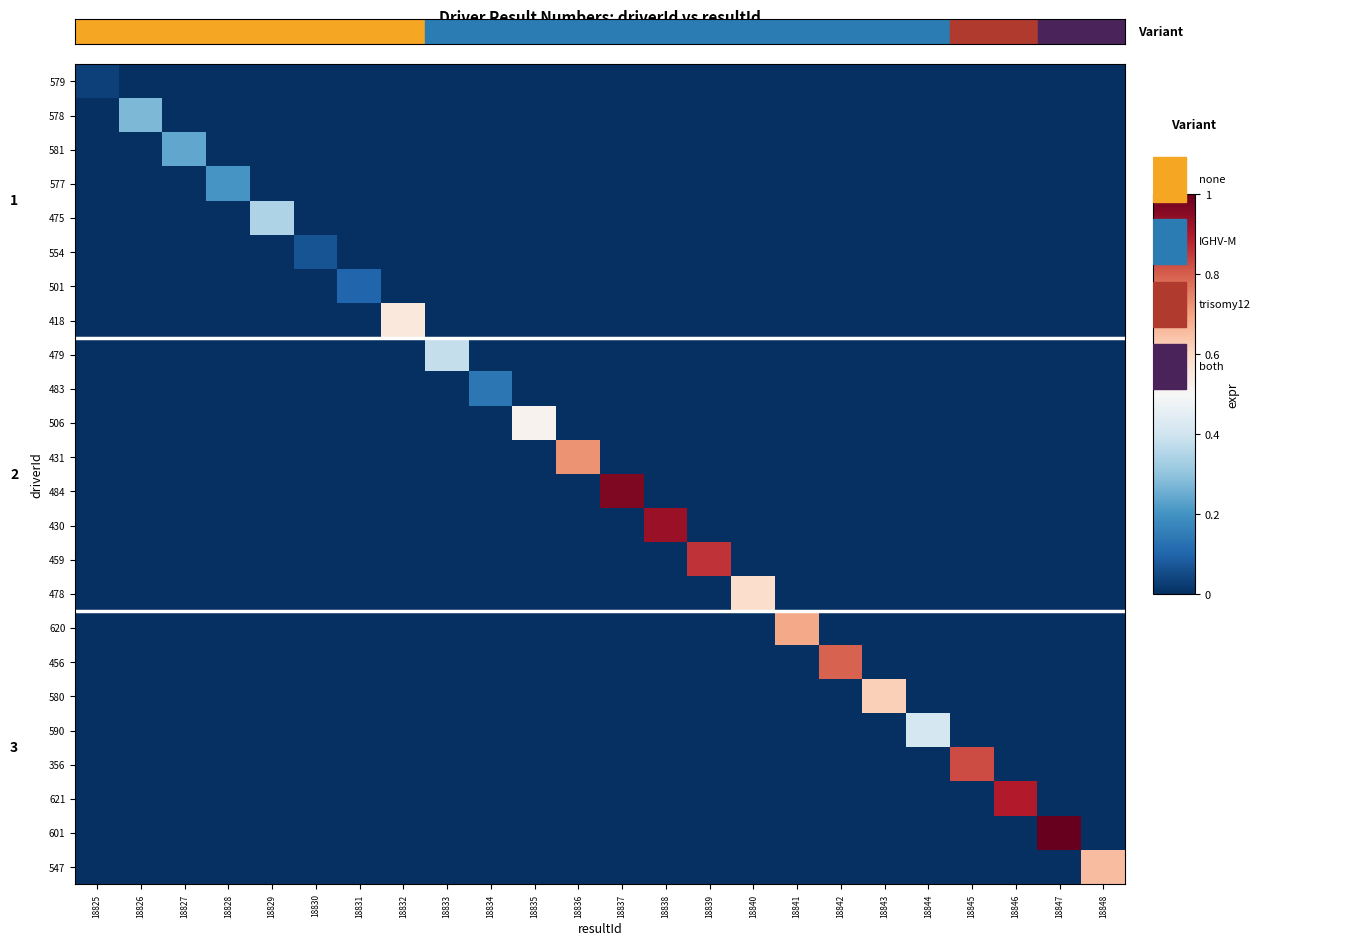

Is it true that 601 equals -0.6 at 18833?

False